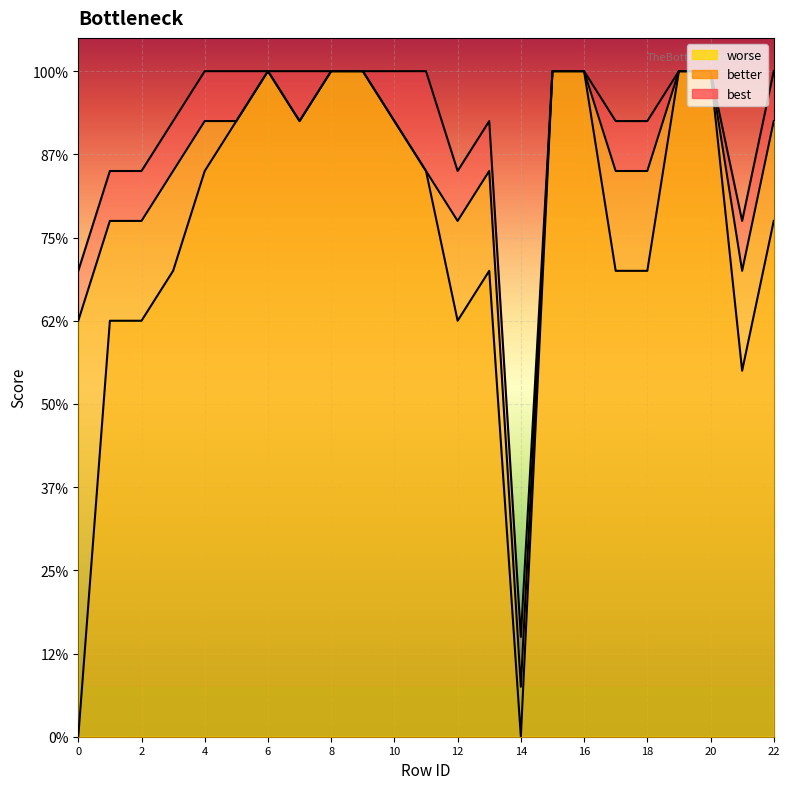

Which series has the largest total across all categories?

best